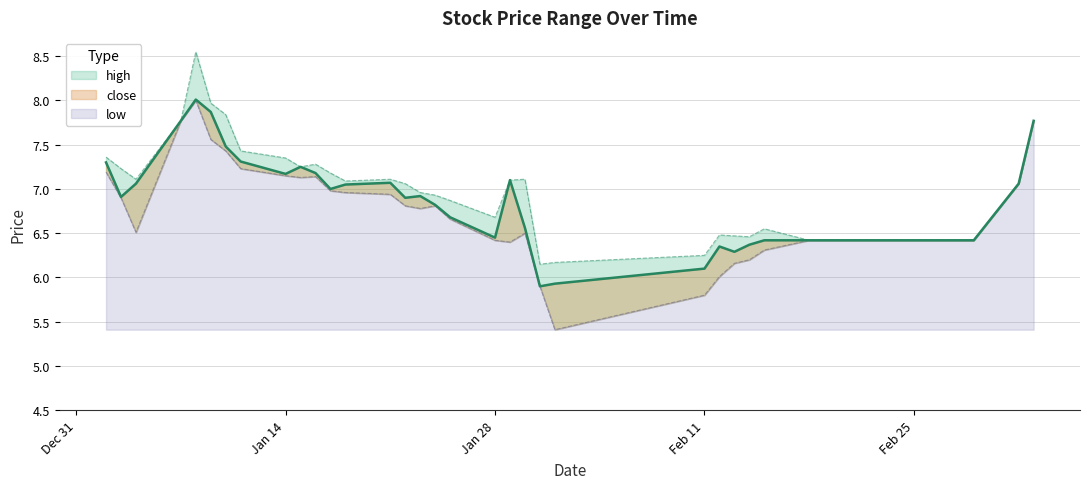

What value does the high series have at 2019-02-01?

6.2